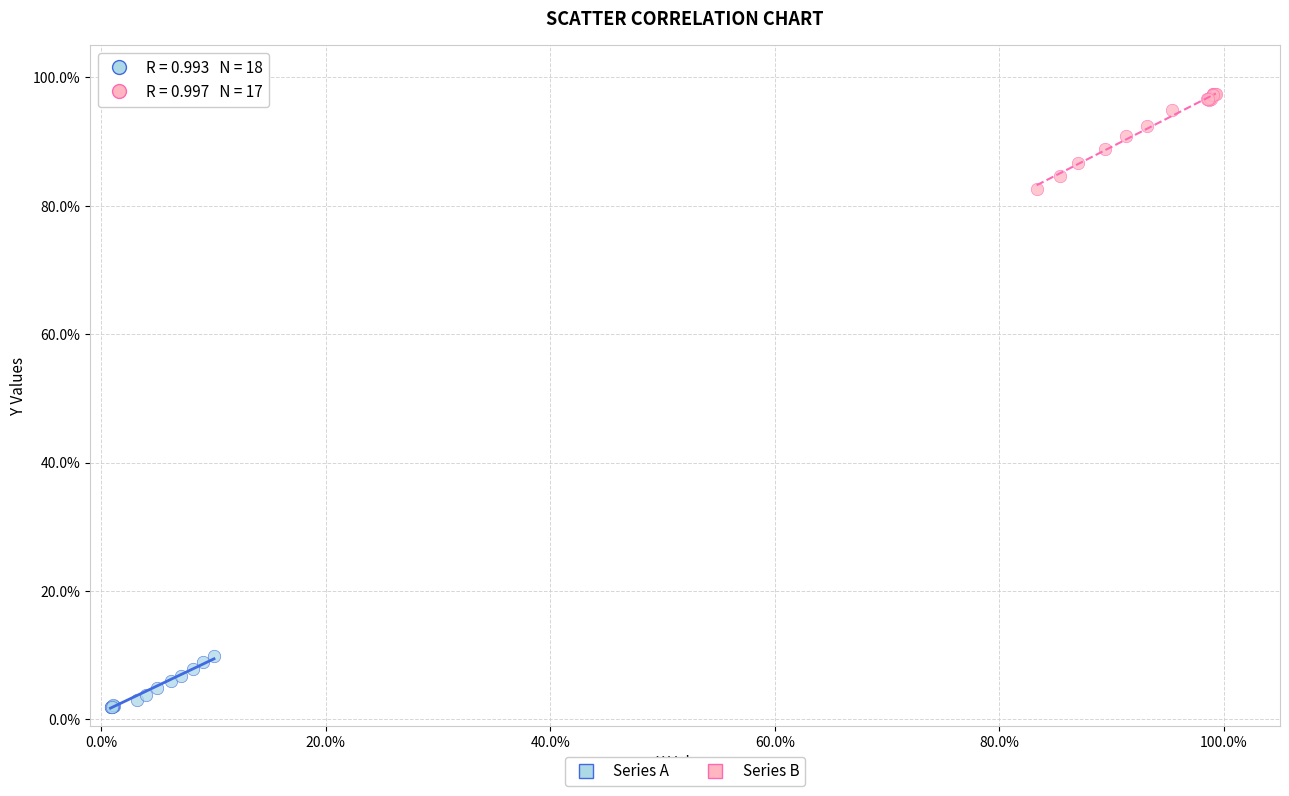

Which series reaches the minimum Y coordinate?

Series A